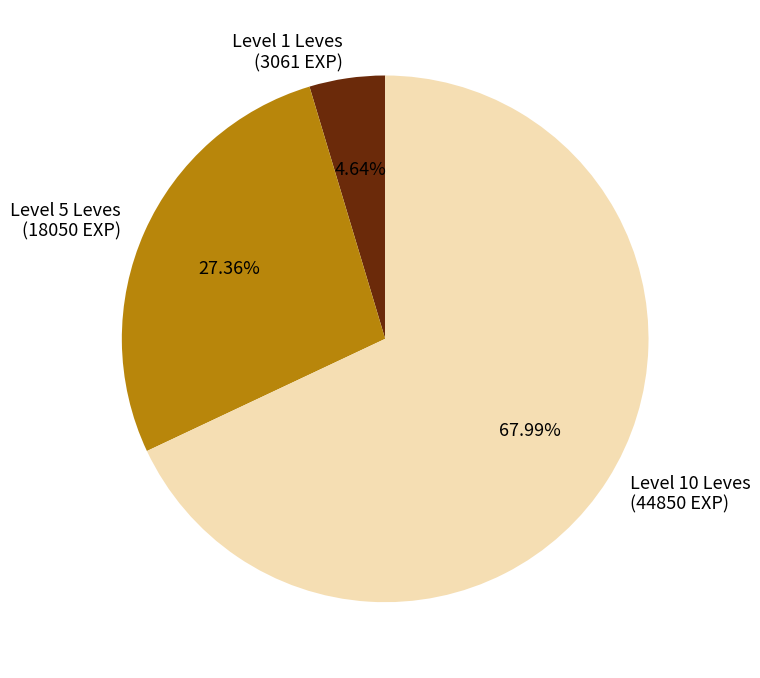

Does Level 10 Leves (44850 EXP) account for over 50% of the chart?

Yes